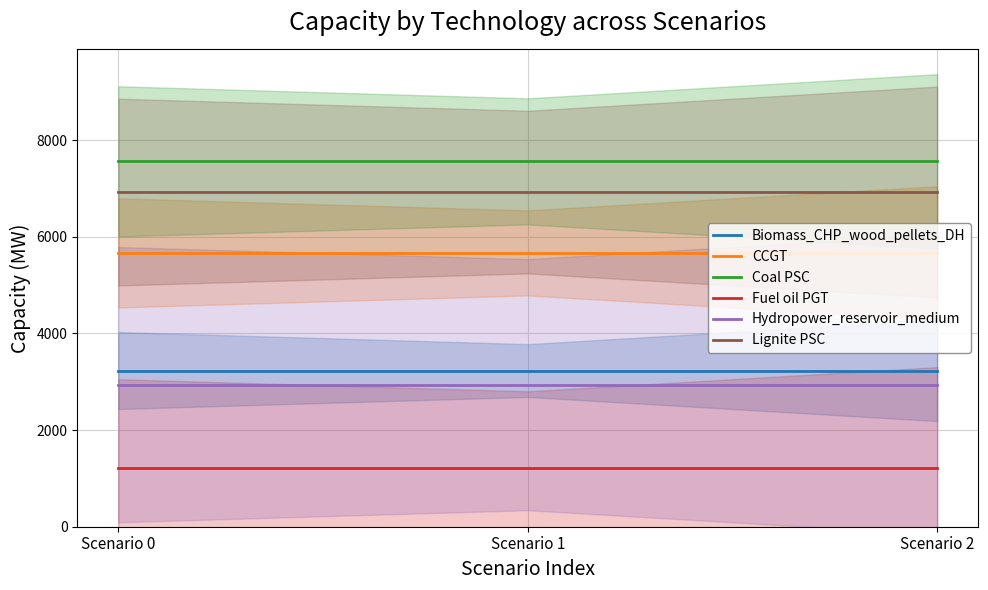

Between Scenario 1 and Scenario 2, which series saw the biggest shift?

Biomass_CHP_wood_pellets_DH